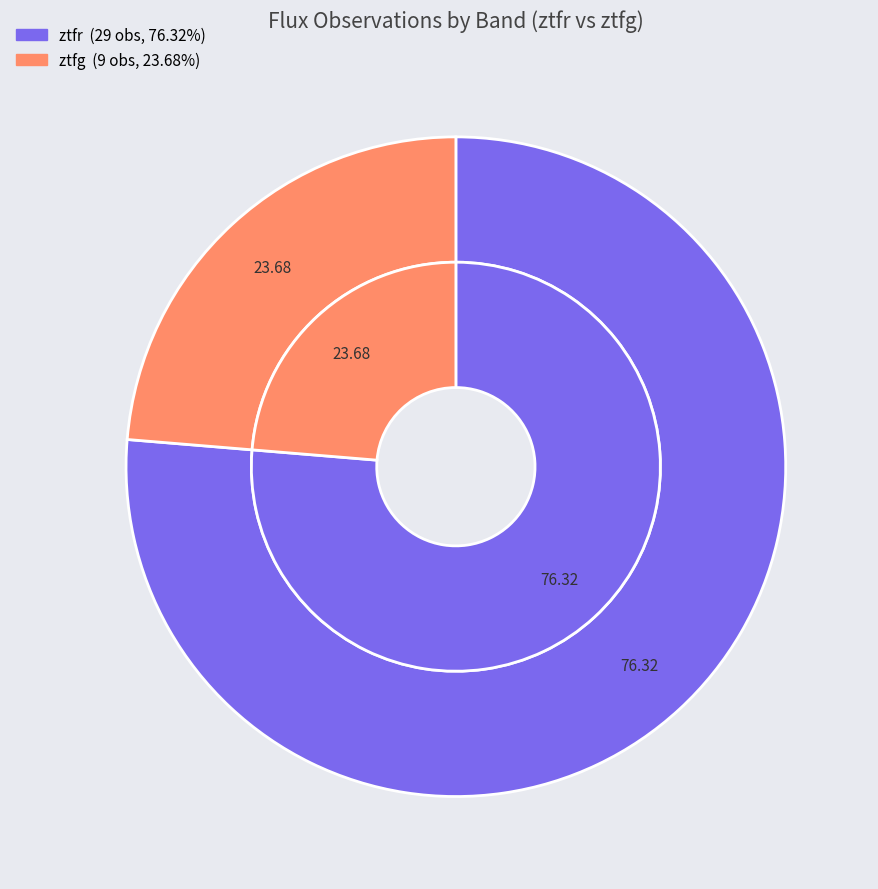

To the nearest percent, what is the average slice percentage?

50%